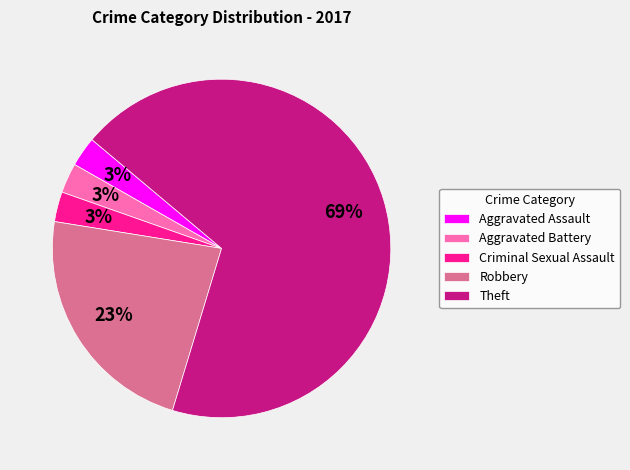

Which category has the biggest portion of the pie?

Theft